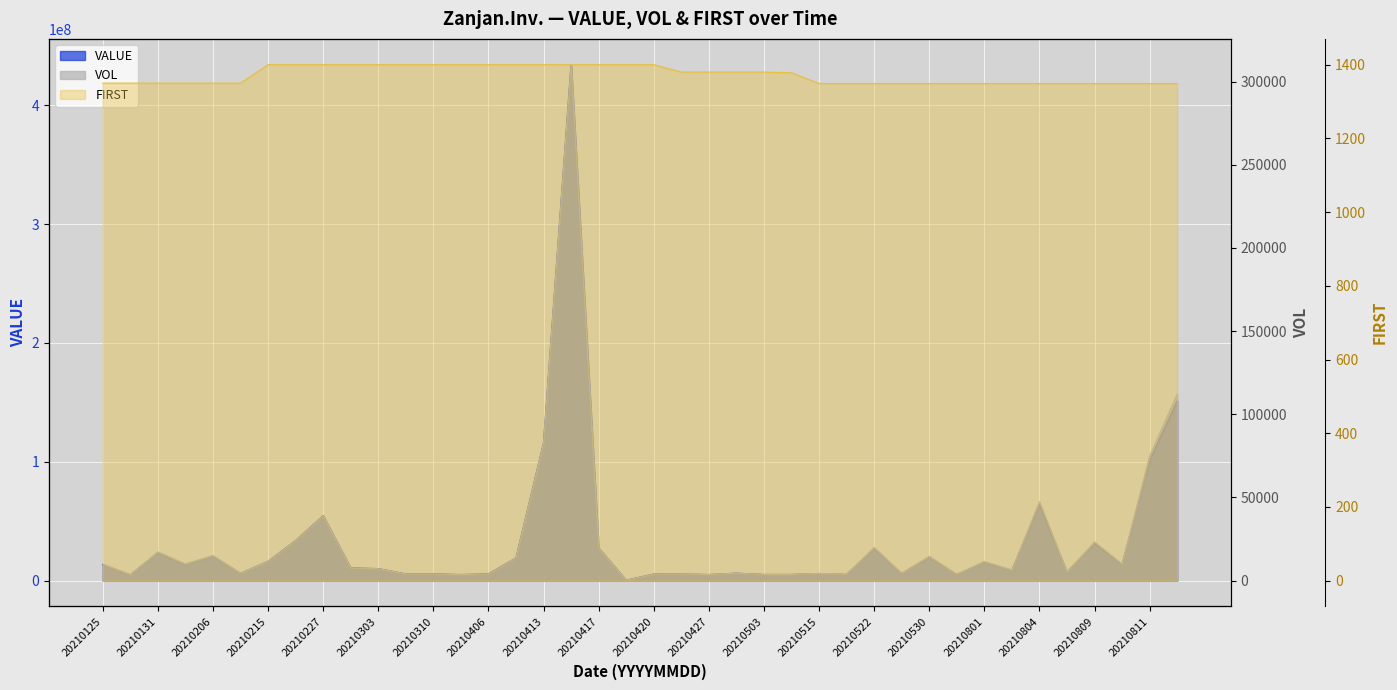

What are all the series names shown in the legend?

VALUE, VOL, FIRST